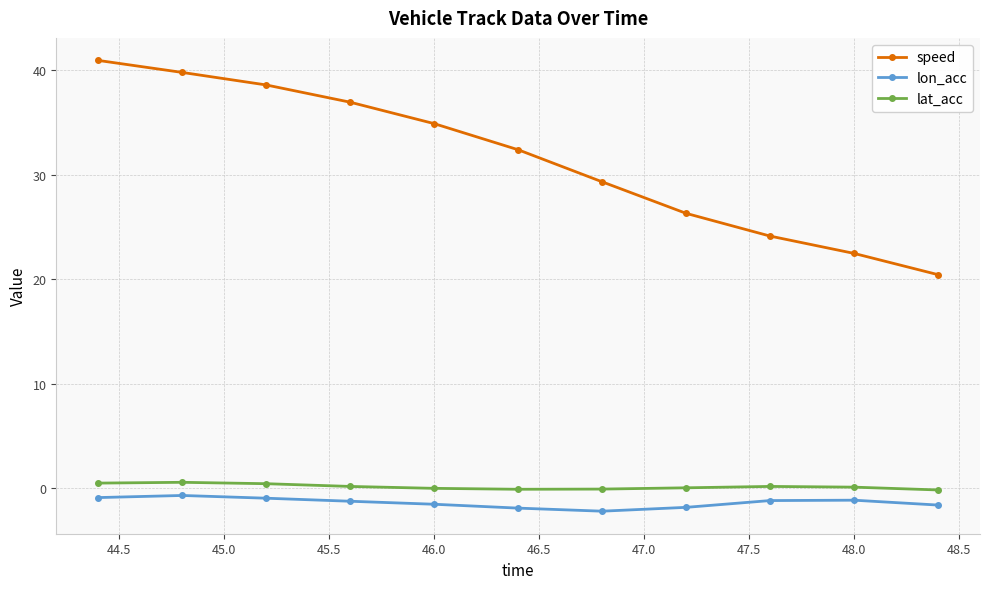

What is the value of the lon_acc point at the 7th from the left?

-2.2